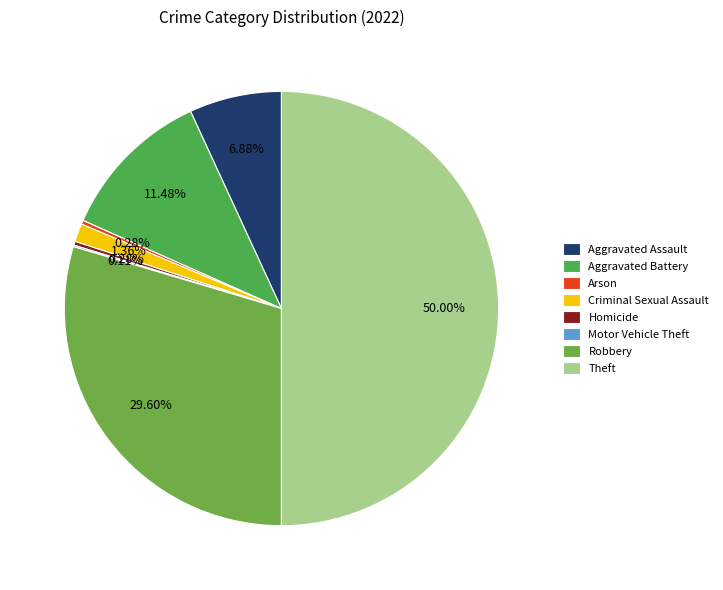

Is there a majority slice in this chart?

No